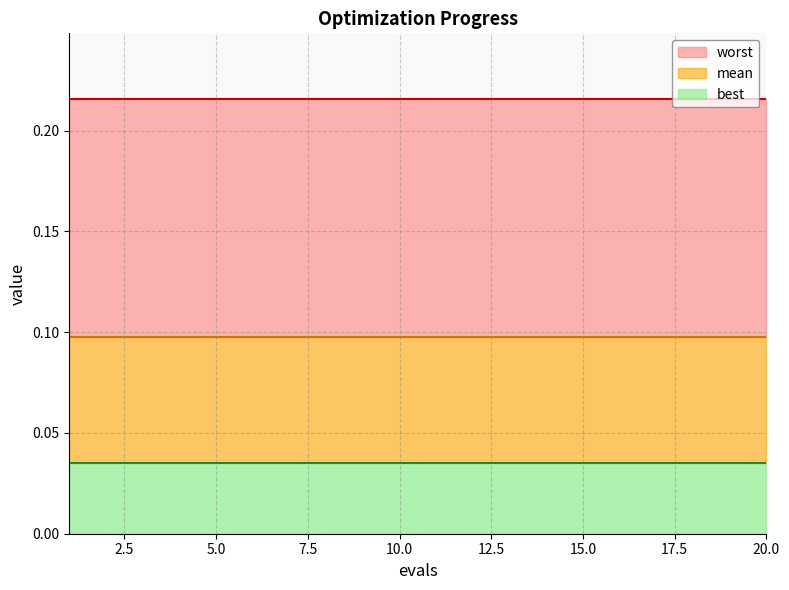

The value of worst at 2 is 0.2. True or false?

True